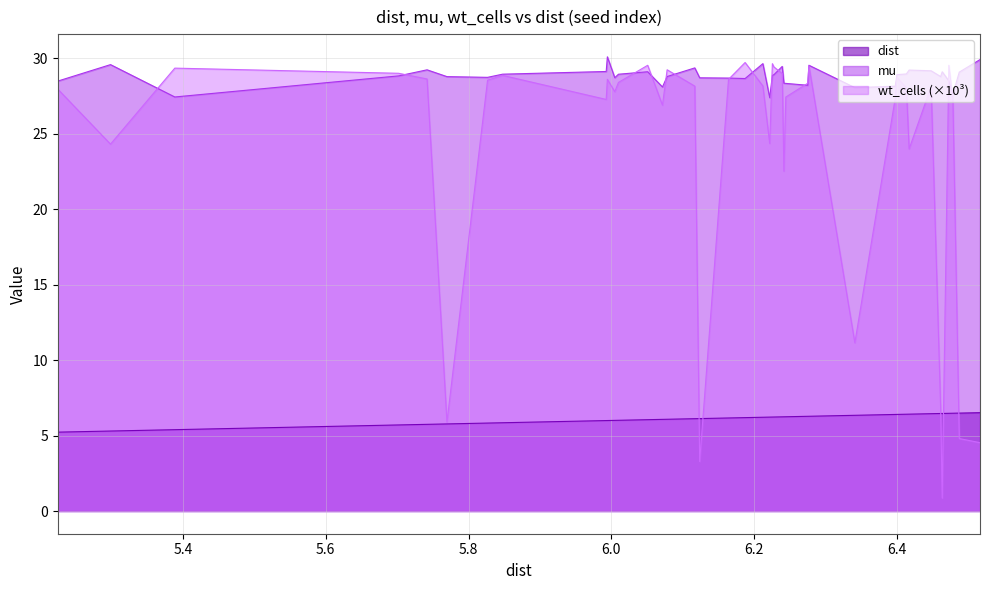

List the series in order of their overall mean, lowest first.

dist, wt_cells (×10³), mu